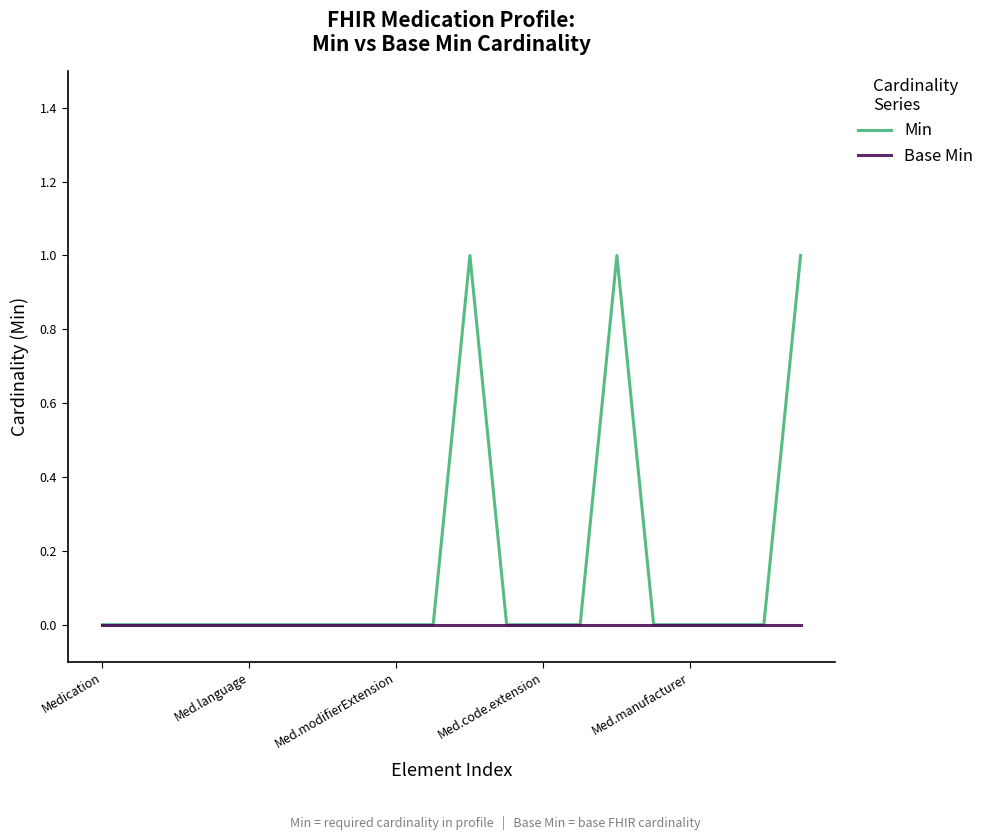

List the series in order of their overall mean, lowest first.

Base Min, Min